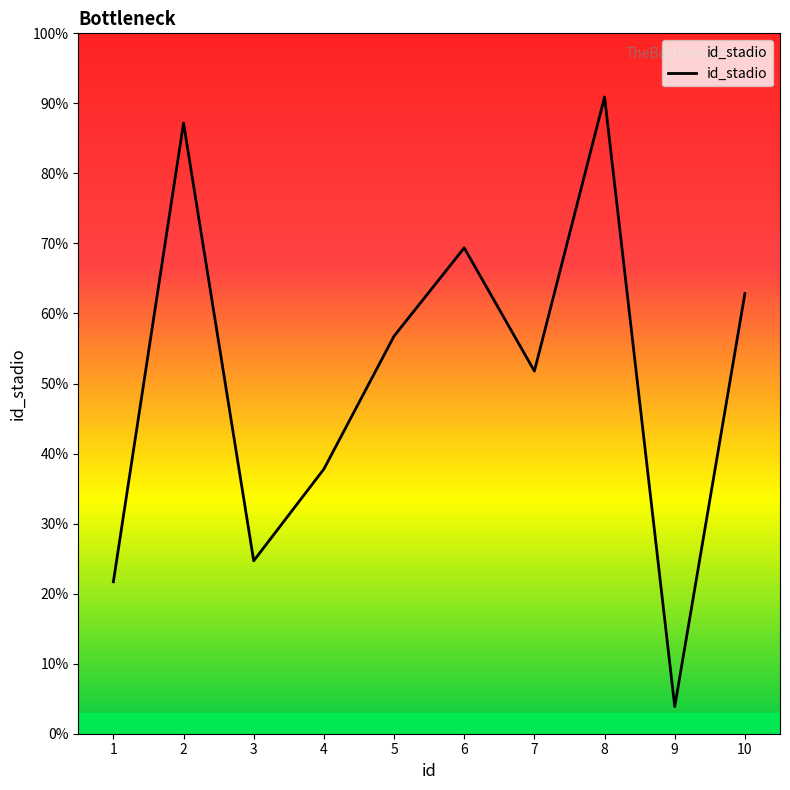

Does the chart have visible grid lines?

No